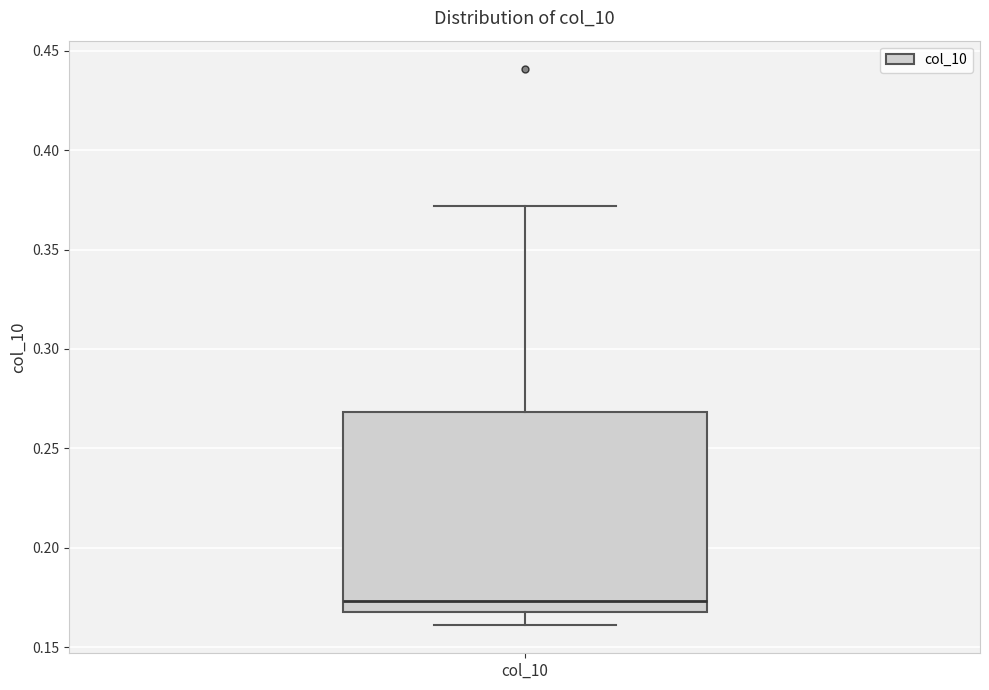

Read this box plot against the y-axis: the position of the median line, the range covered by the box, and the ends of both whiskers. The values are not printed on the chart, so give them approximately, as read against the axis.

median 0.175, box 0.170 to 0.270, whiskers 0.160 to 0.370